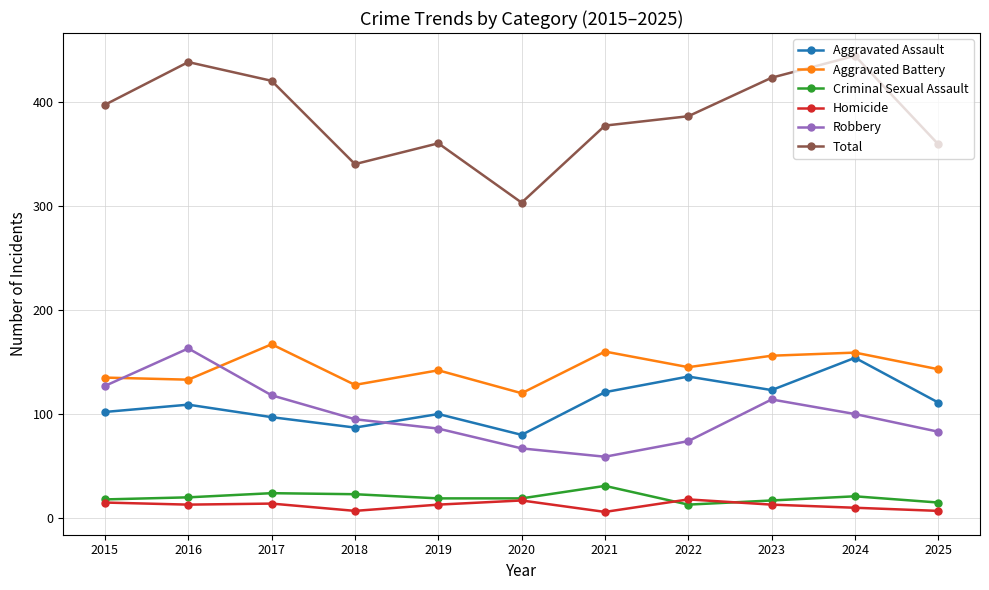

True or false: Criminal Sexual Assault and Aggravated Battery intersect in this chart.

False